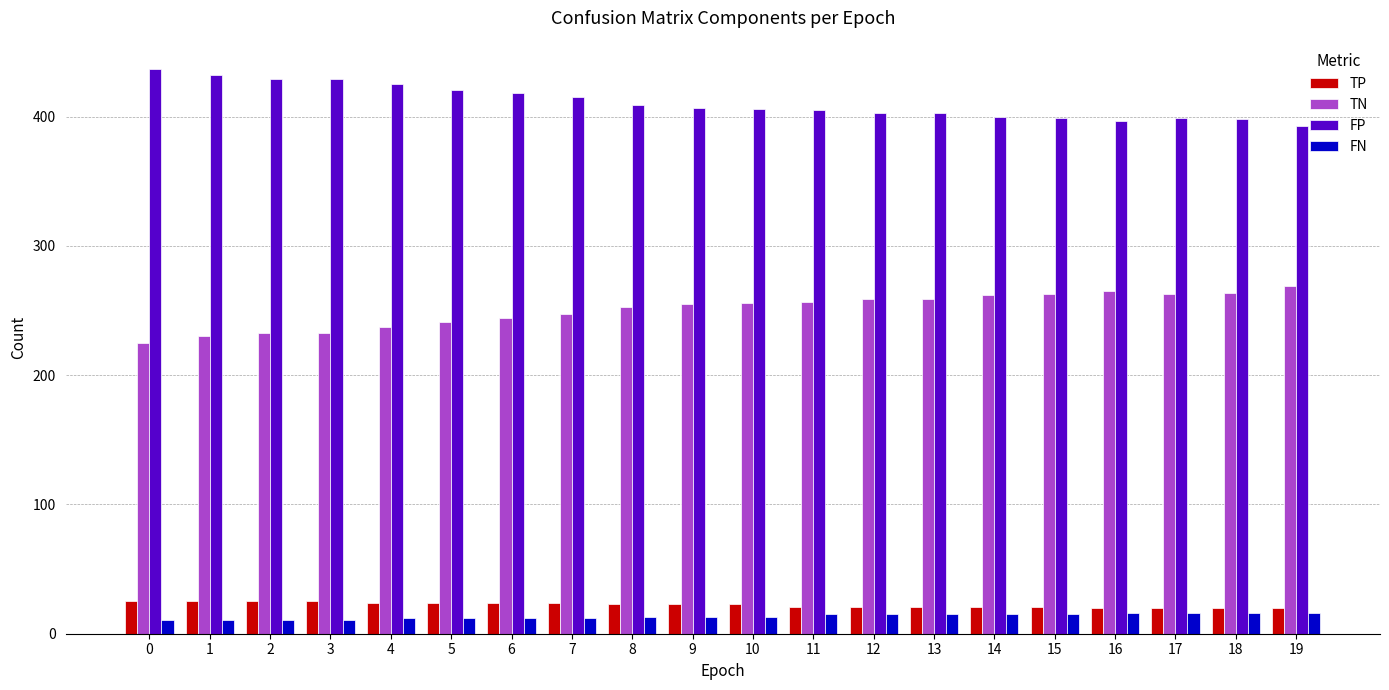

What is the greatest value displayed?

437